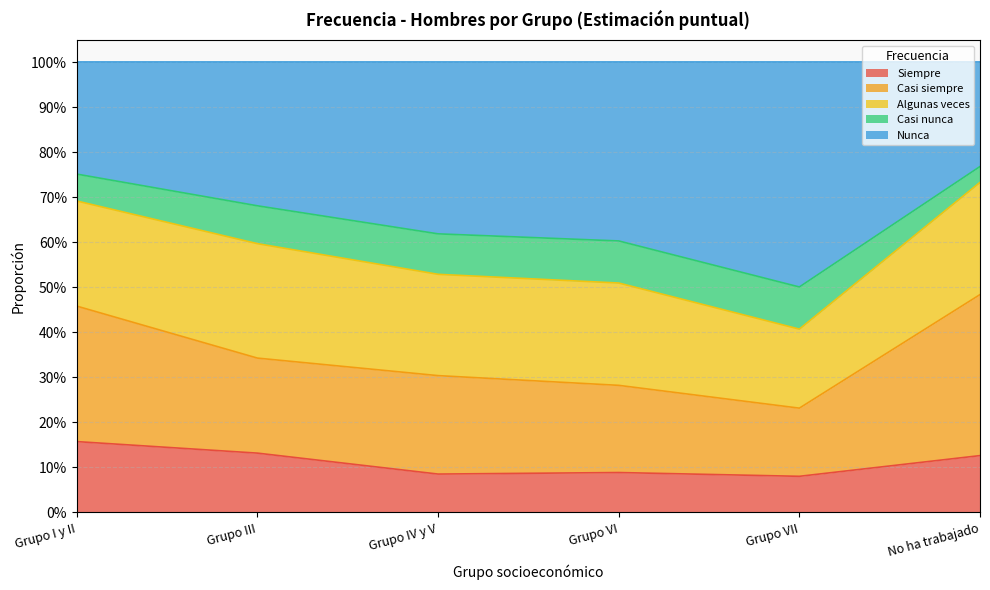

Which series changed the most between Grupo III and No ha trabajado?

Casi siempre